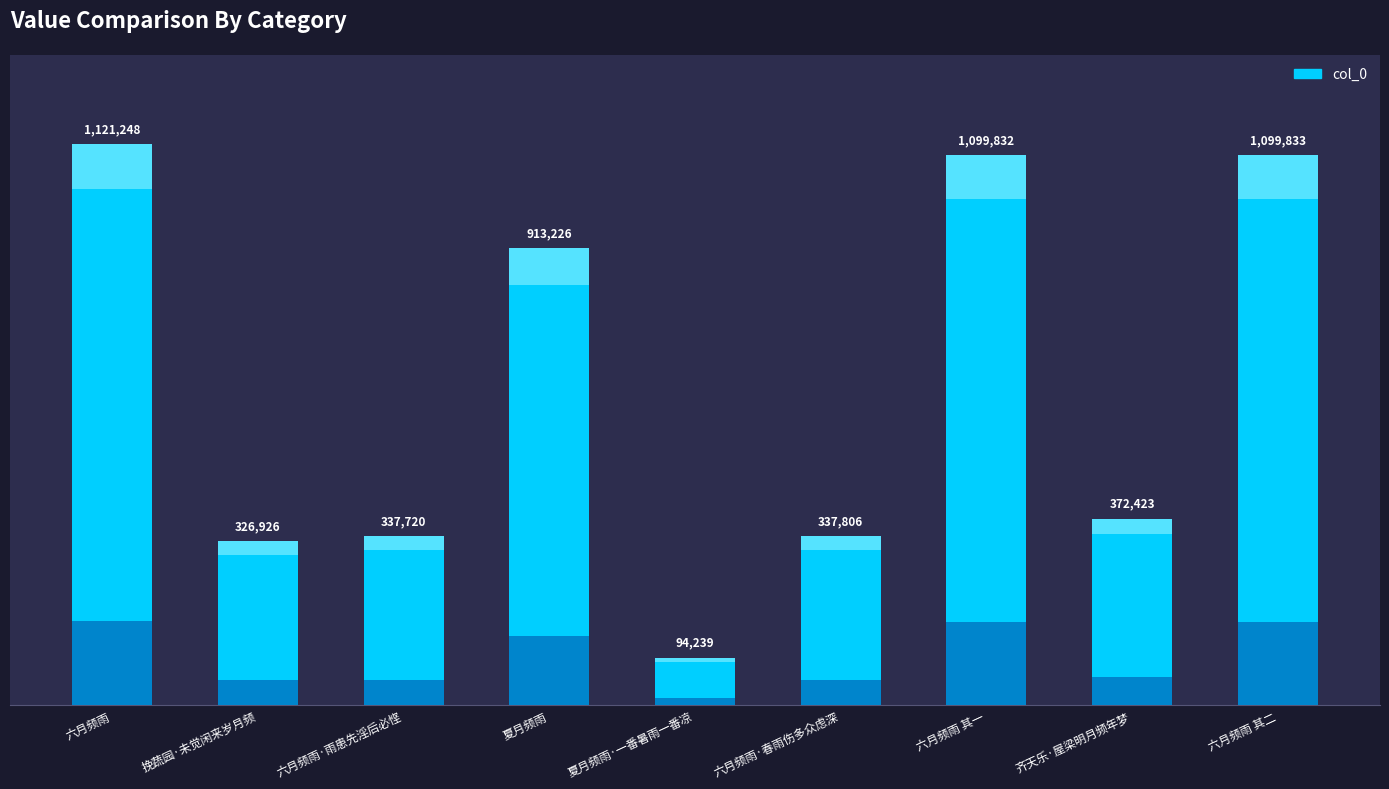

How many bars are there in total?

9